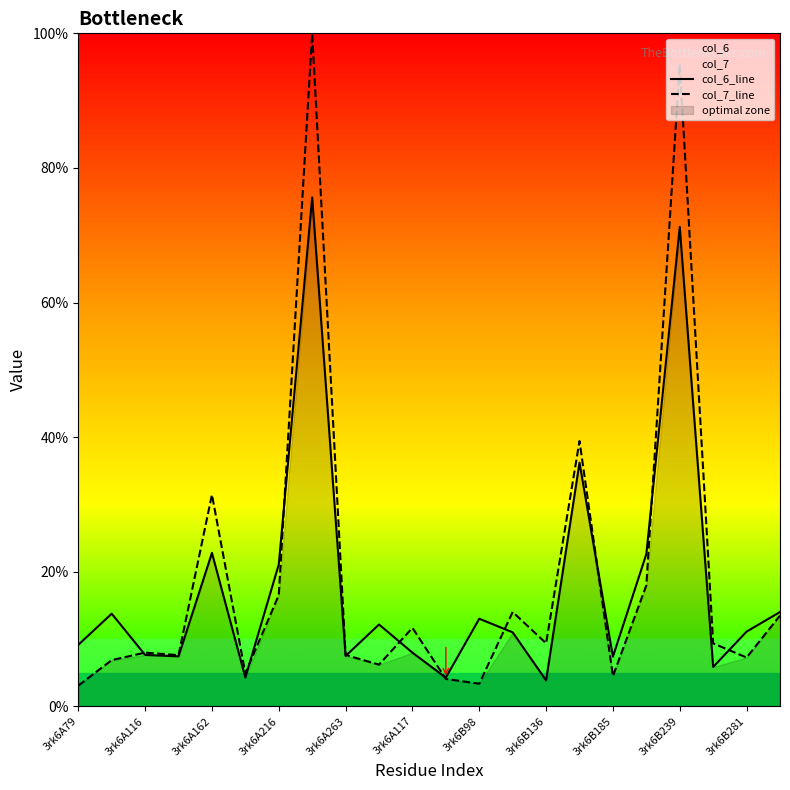

Count the number of data series in this chart.

2